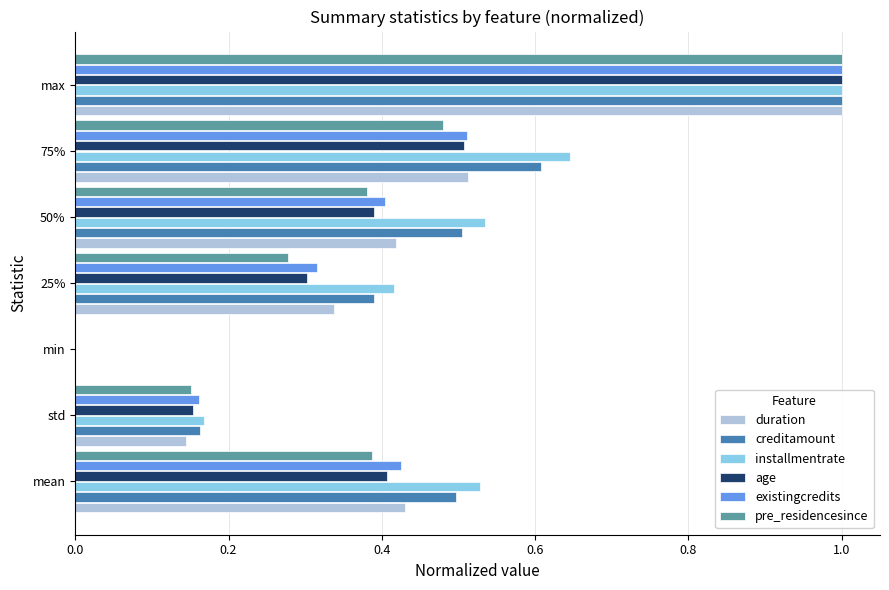

What is the approximate value of installmentrate at max?

1.0